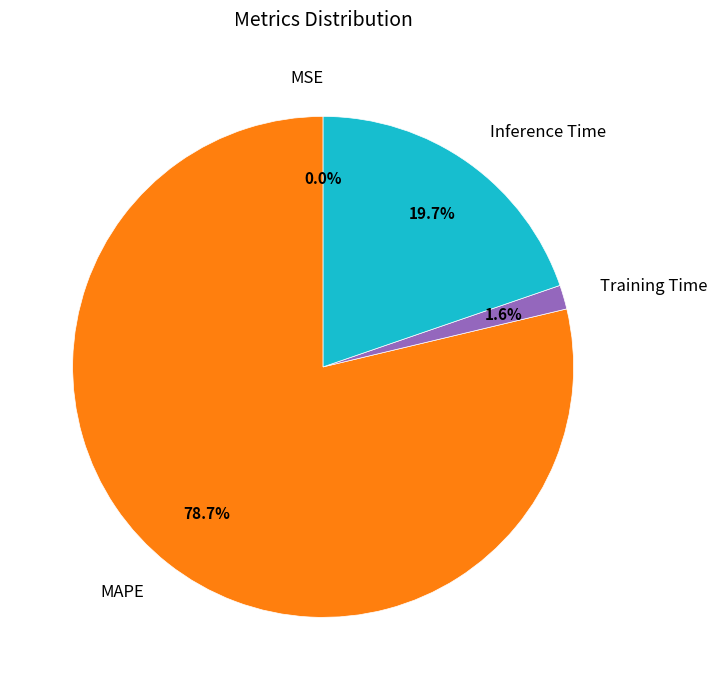

Do Inference Time and MAPE together represent more than half of the pie?

Yes